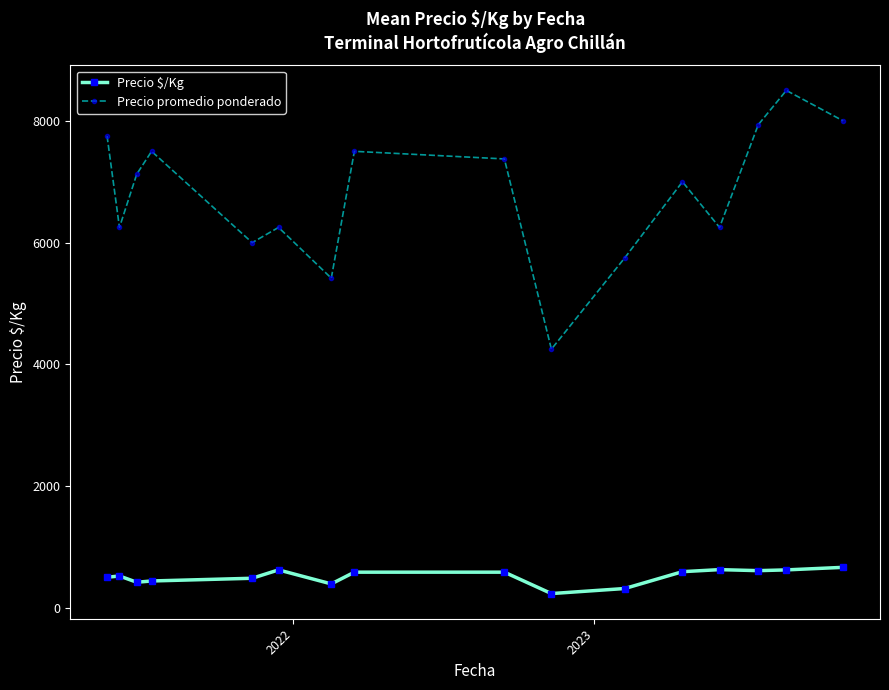

List the series in order of their peak value, lowest first.

Precio $/Kg, Precio promedio ponderado